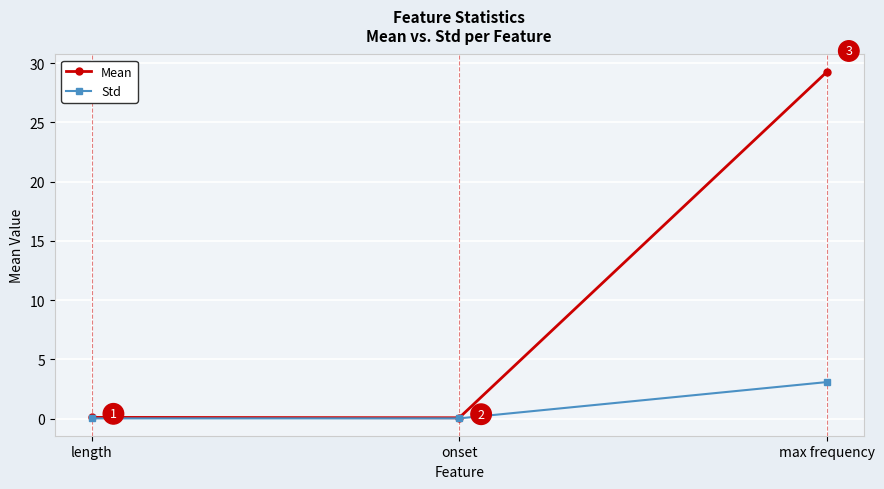

What is the label of the 2nd point from the left?

onset